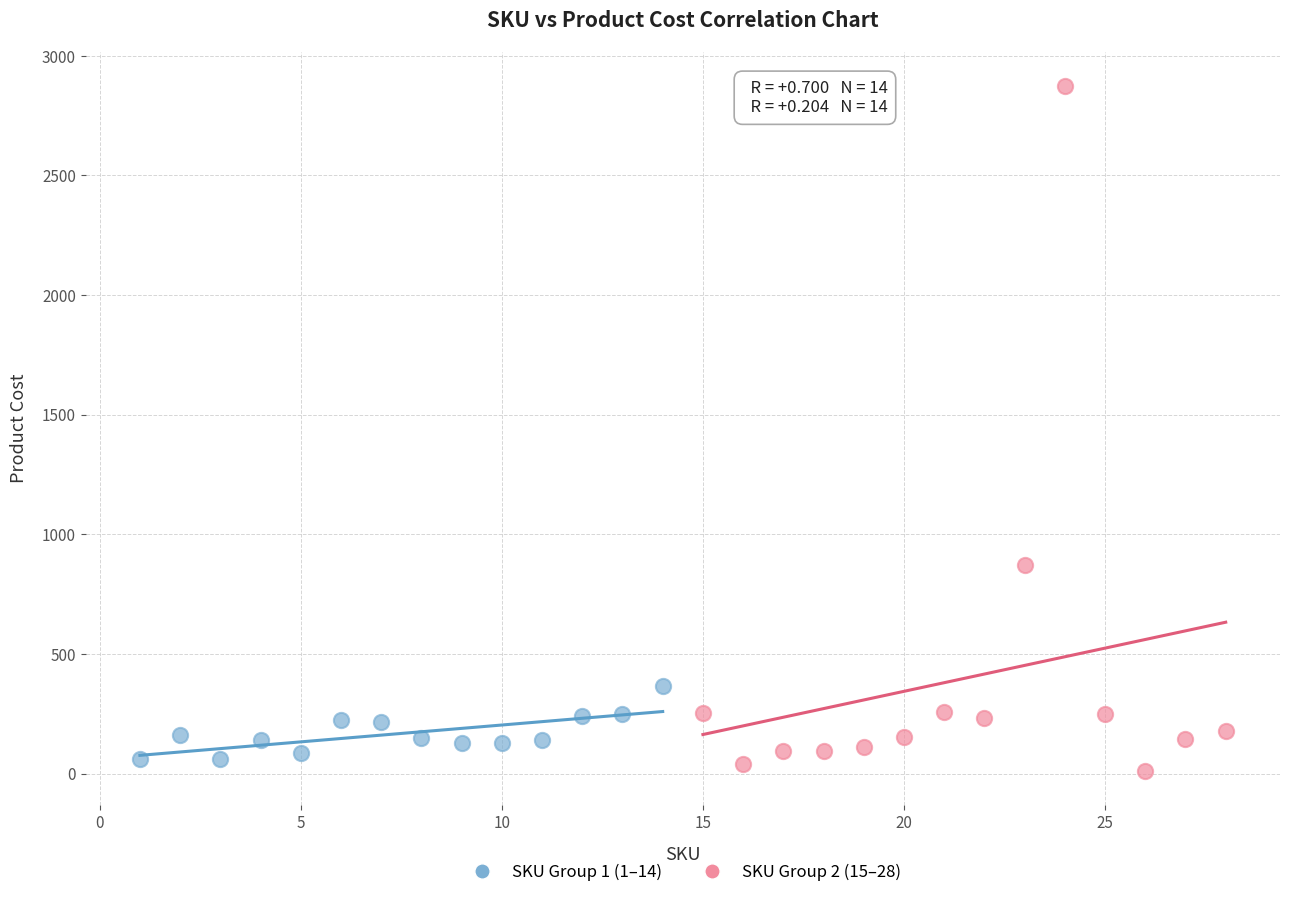

Which series contains the lowest Y value?

SKU Group 2 (15–28)